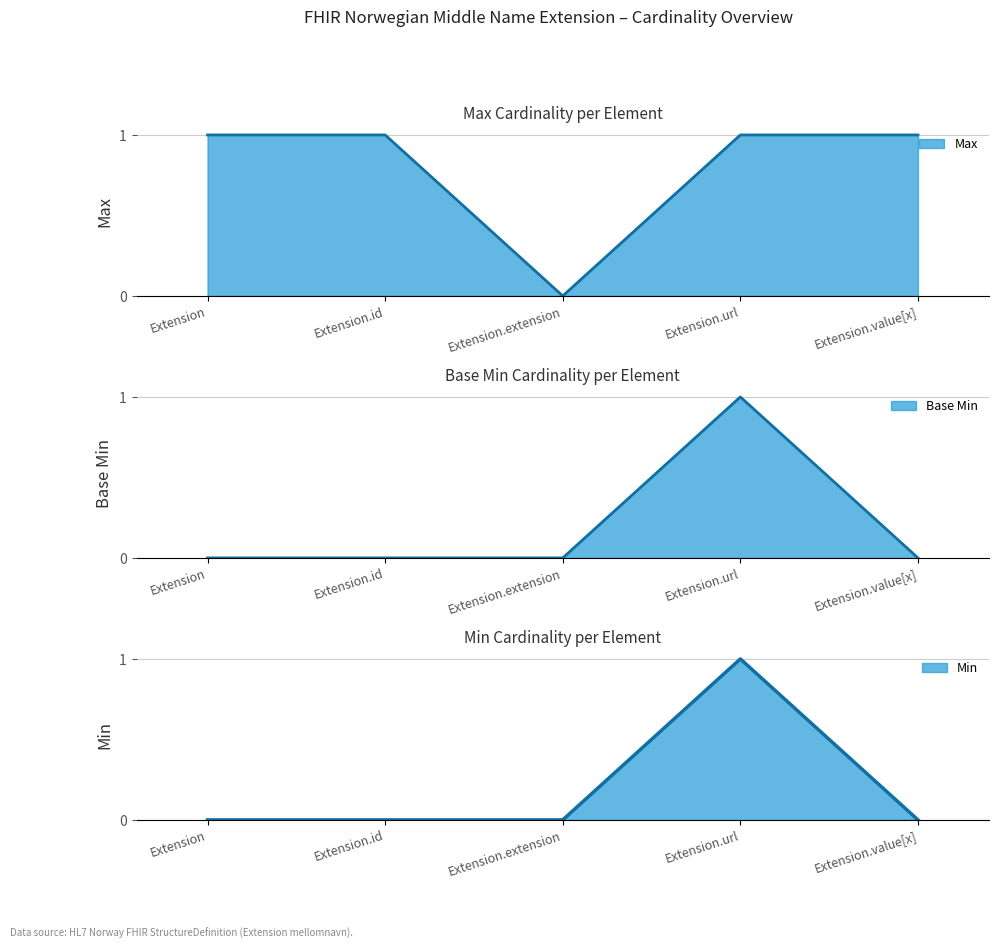

What is the sum of all Base Min values?

1